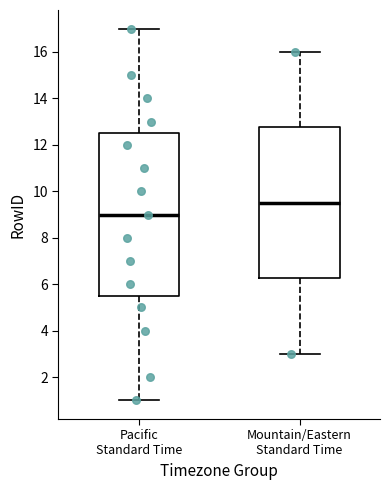

Reading left to right, transcribe this box plot: for each box, give where its median line is, the range the box spans, and where its two whiskers end, as read against the y-axis. The values are not printed on the chart, so give them approximately, as read against the axis.

Pacific Standard Time: median 9.0, box 5.6 to 12.6, whiskers 1.0 to 17.0
Mountain/Eastern Standard Time: median 9.6, box 6.2 to 12.8, whiskers 3.0 to 16.0